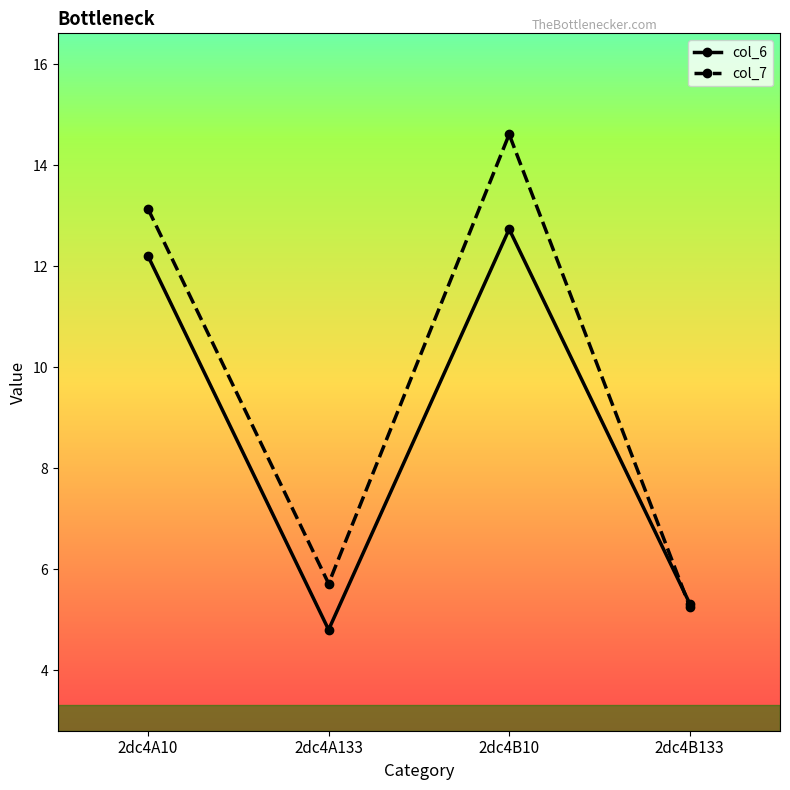

How many intersections are there between col_6 and col_7?

1